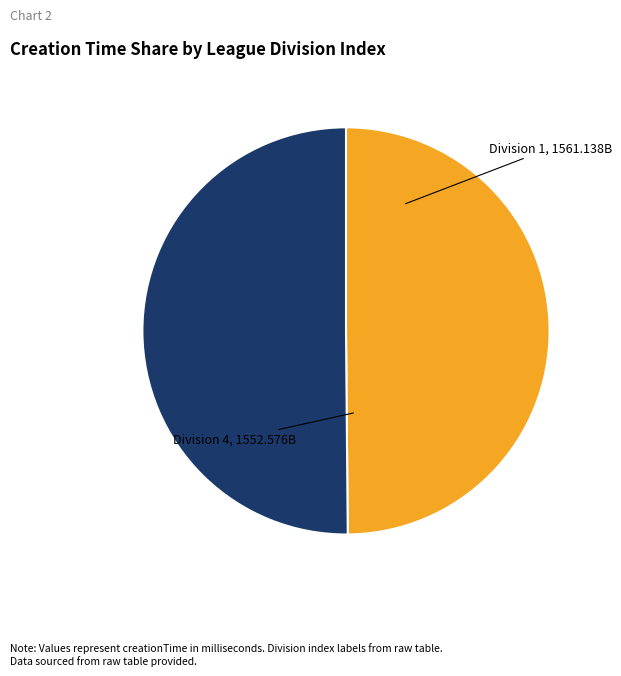

Rank the categories by value from highest to lowest.

1, 4